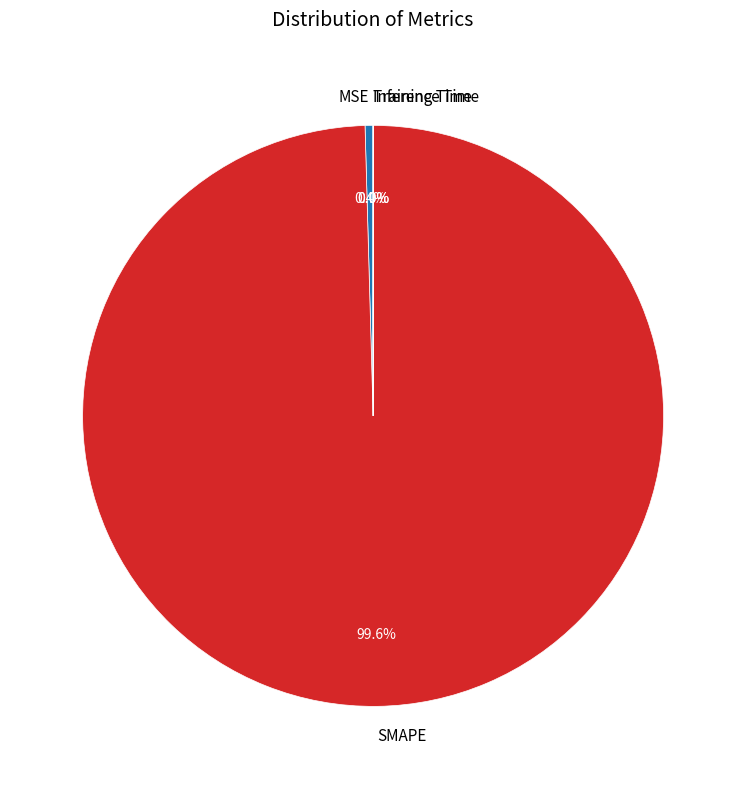

What is the largest slice in the pie chart?

SMAPE